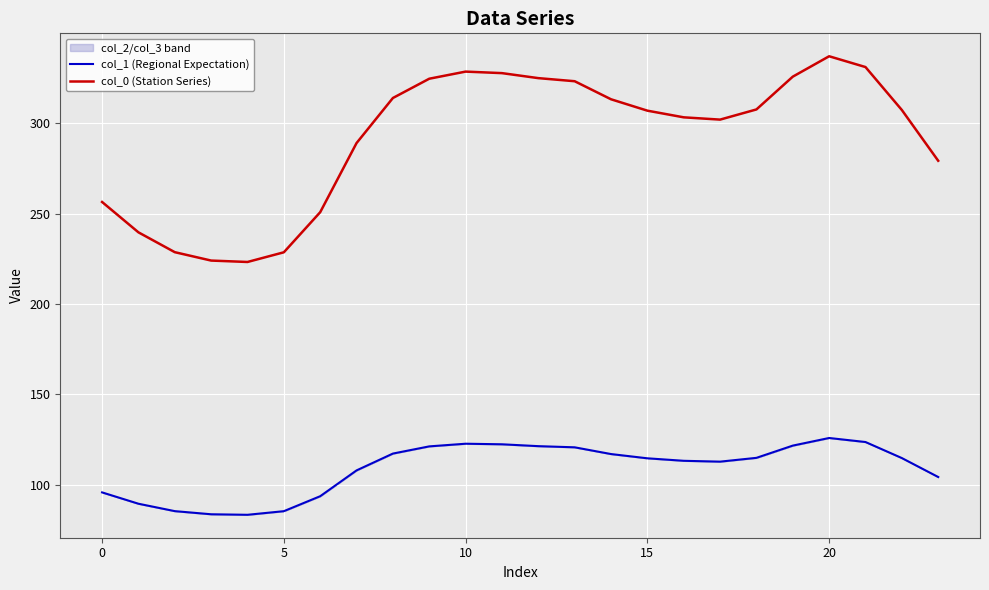

Is it true that col_0 (Station Series) equals 55.3 at 10?

False